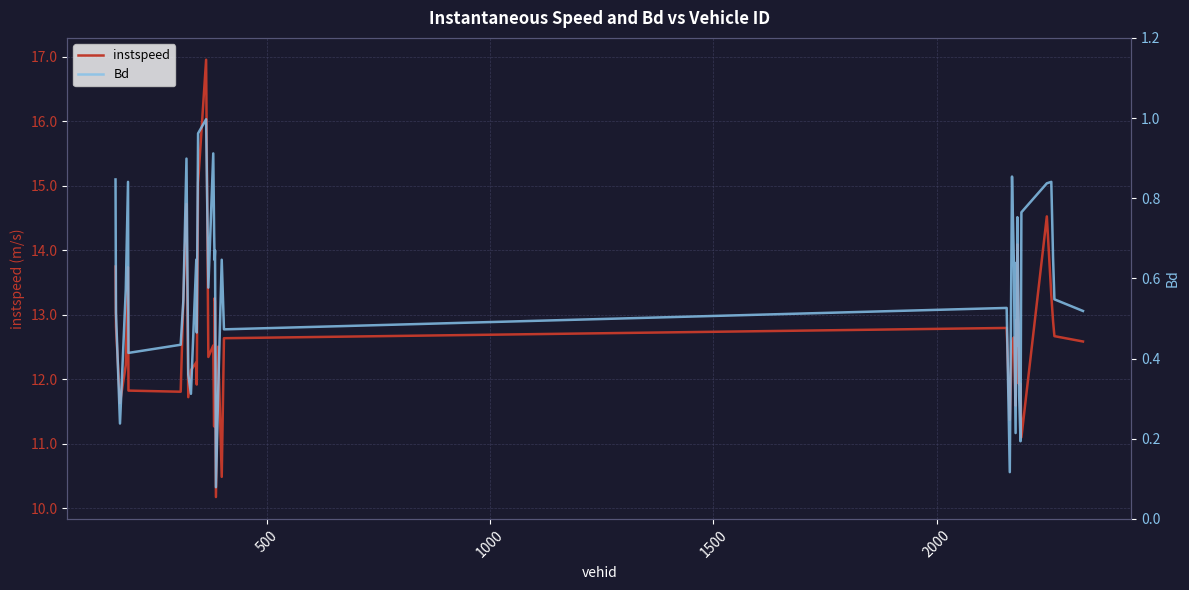

What is the maximum value for instspeed?

17.0